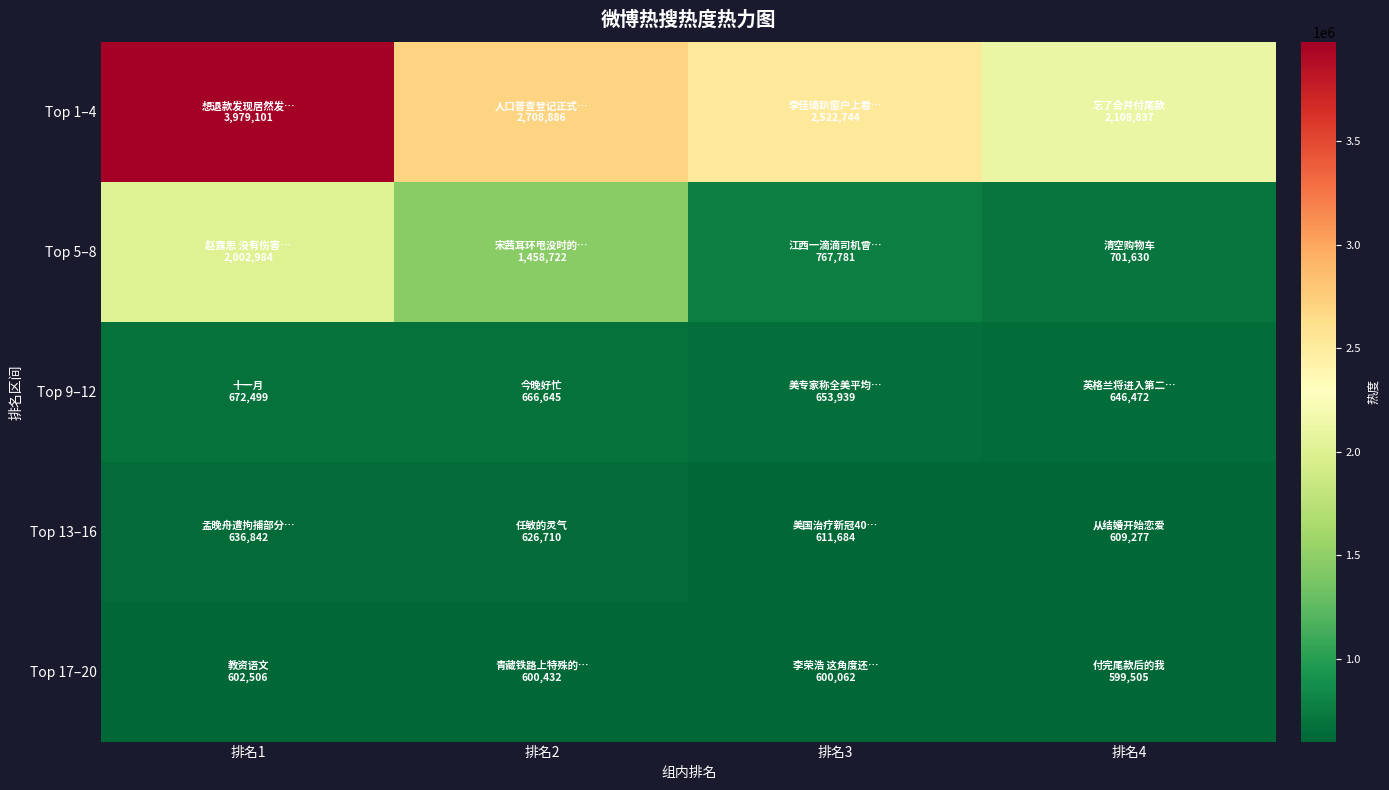

What is the smallest value displayed?

599505